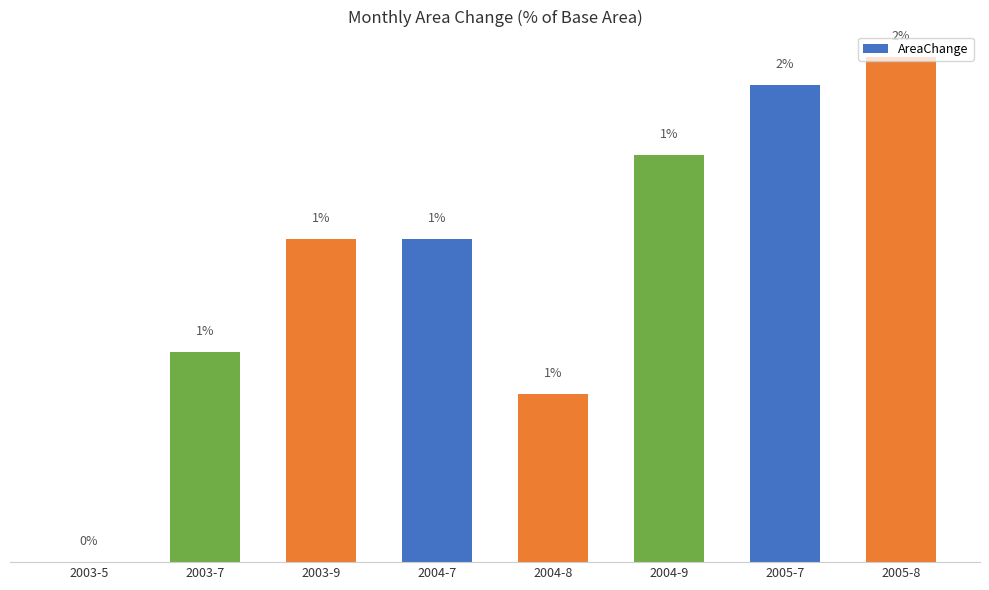

What is the difference between the maximum and minimum values?

1.8